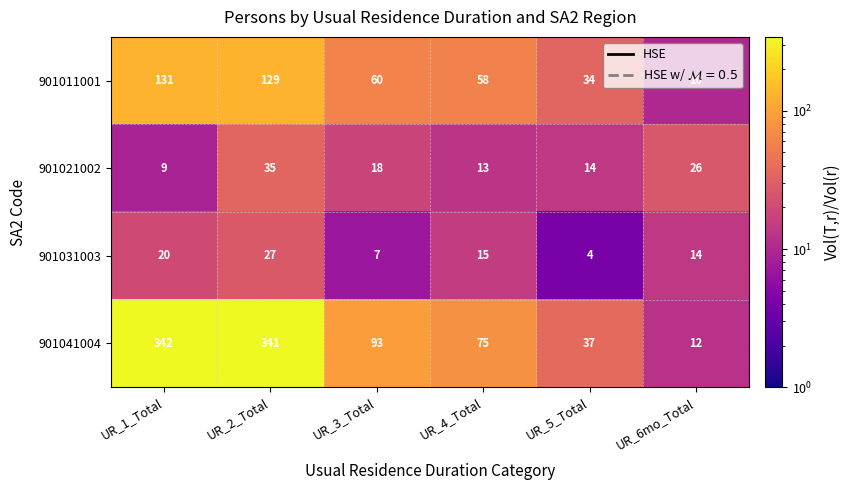

What is the average value of the 901021002 series?

19